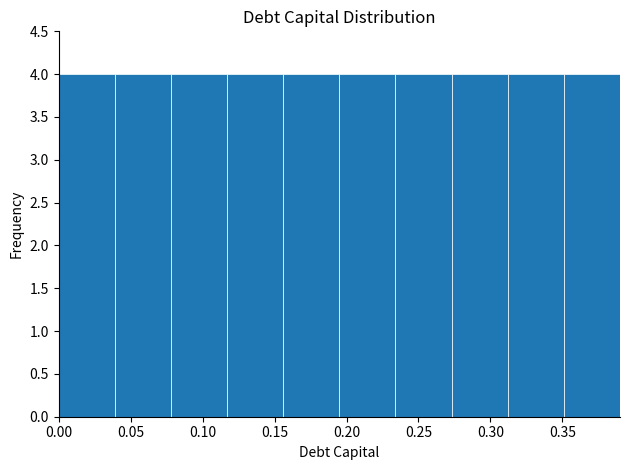

What is the height of the bar covering 0.000 to 0.039 on the x-axis? Neither the bar edges nor the heights are printed on the chart, so give them approximately, as read against the axes.

4